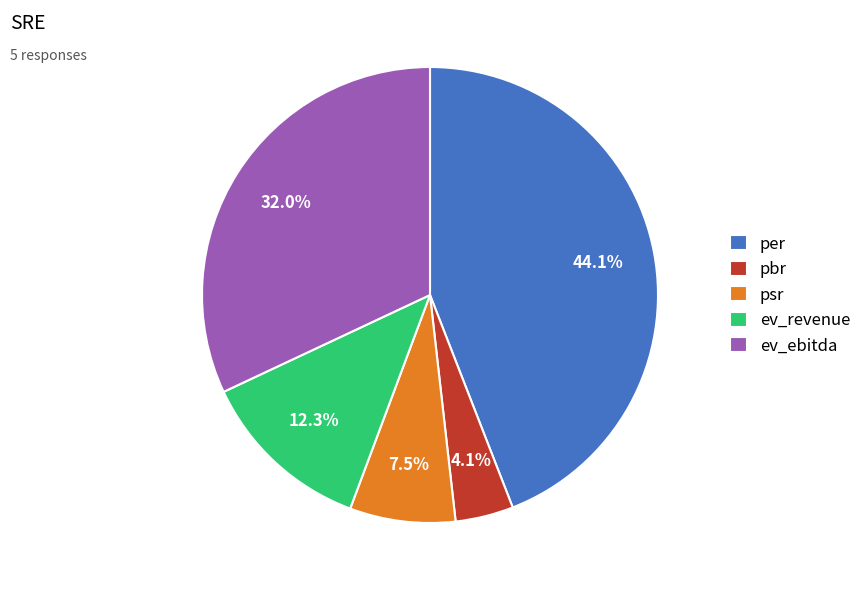

Does any single category account for the majority?

No